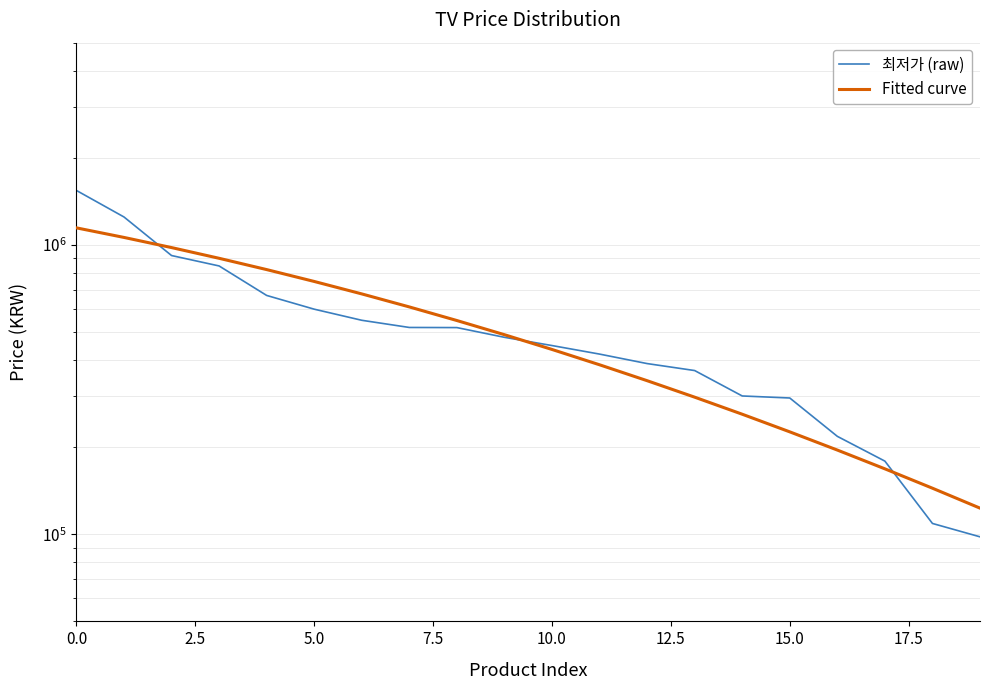

What is the minimum value for 최저가 (raw)?

98000.0